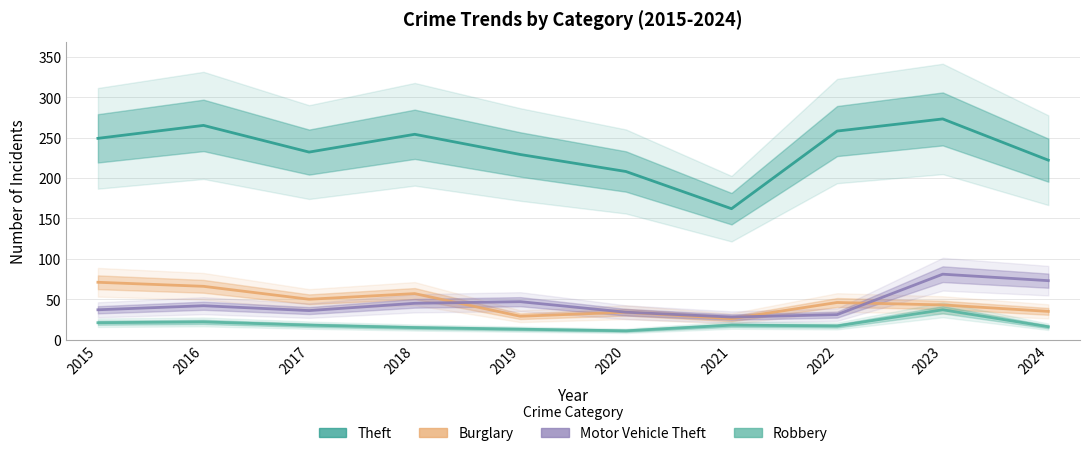

What is the value of the Theft point at the 2nd from the left?

265